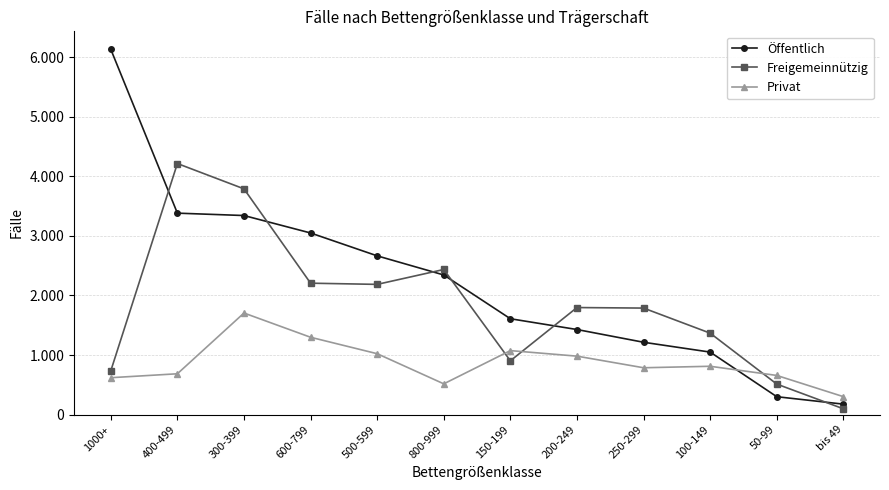

What are all the series names shown in the legend?

Öffentlich, Freigemeinnützig, Privat